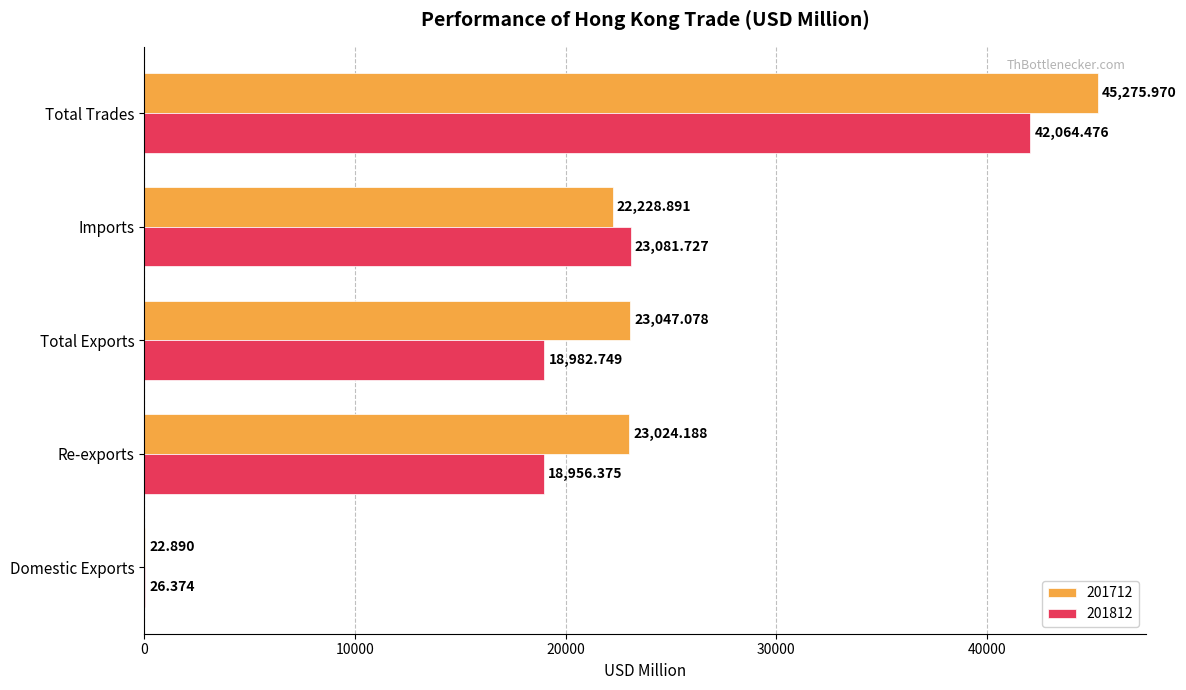

What is the total value across all series at Total Exports?

42029.8